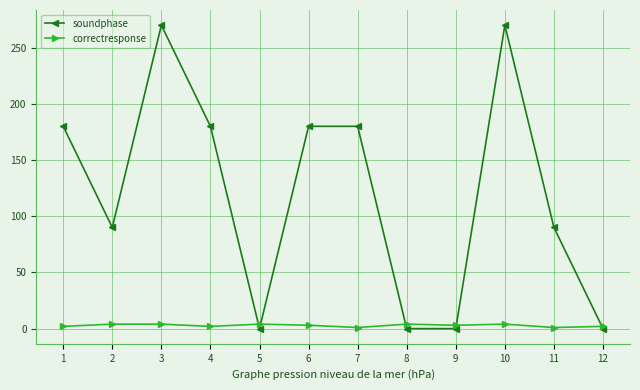

True or false: soundphase has more than 0 points higher than both neighbors.

True